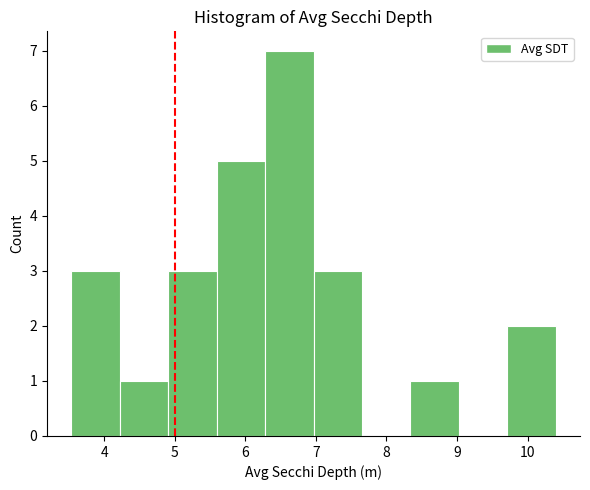

Which range on the x-axis has the tallest bar?

6.3 to 7.0